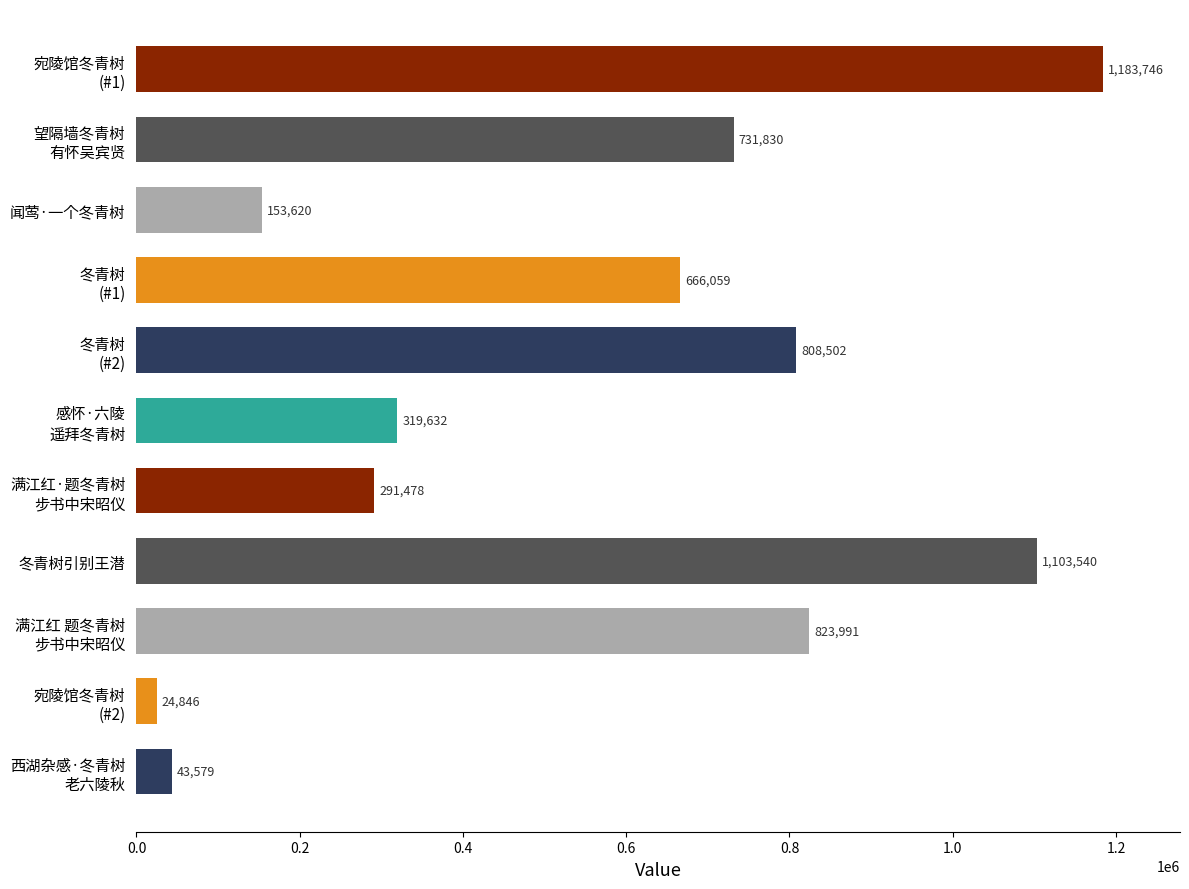

At which label is the value closest to 604296?

冬青树
(#1)